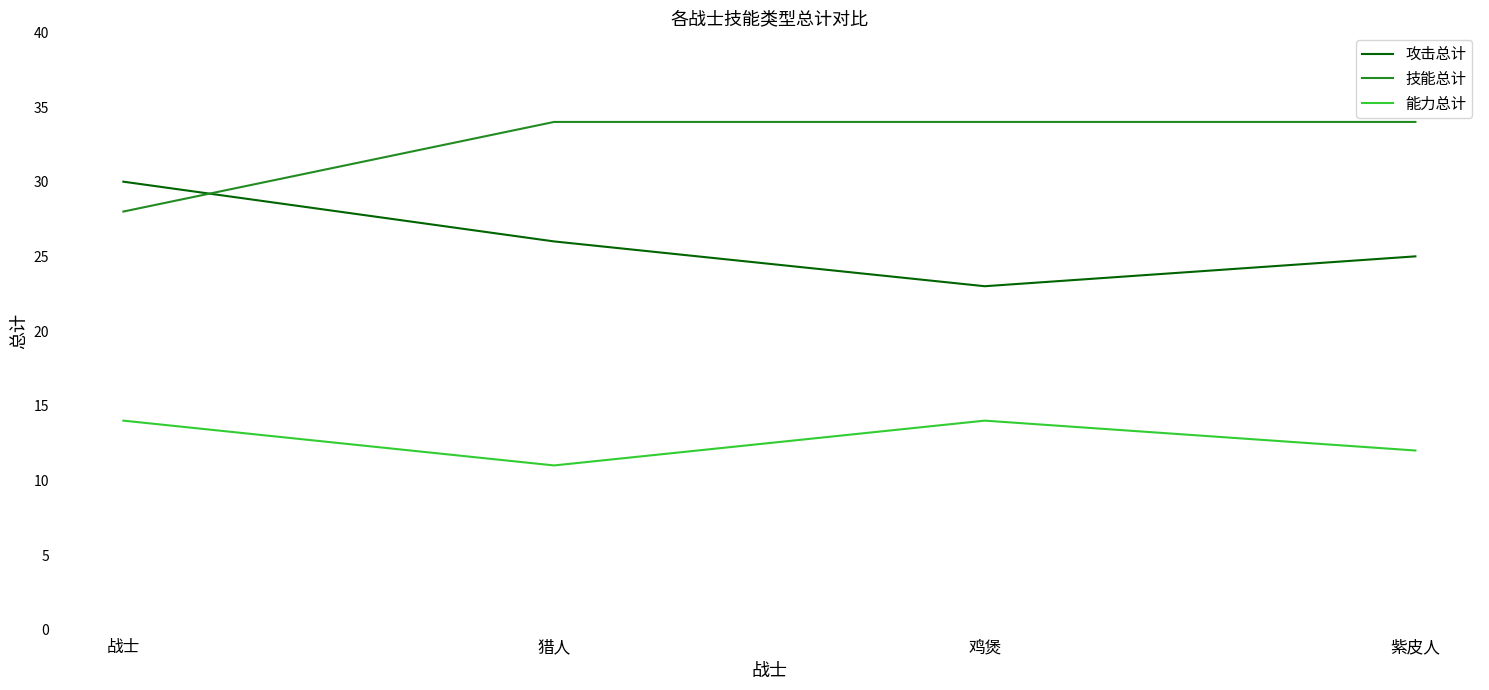

What is the total value across all series at 紫皮人?

71